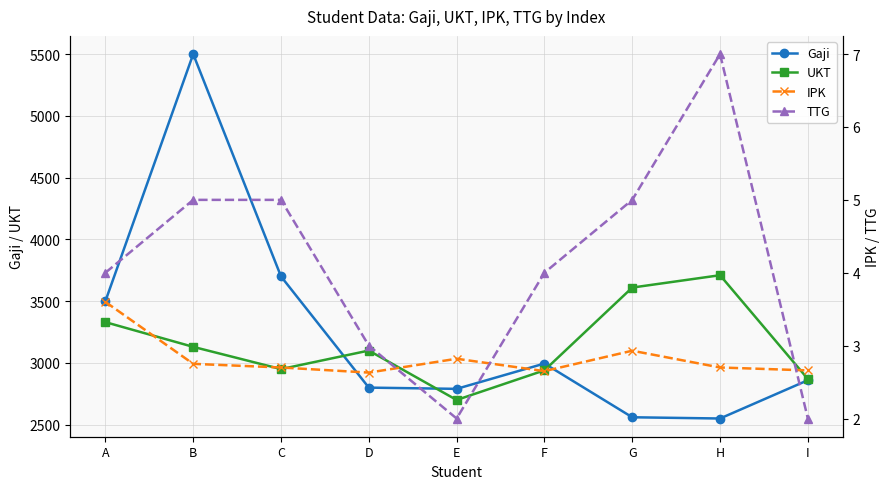

At which category is the sum across all series the highest?

B